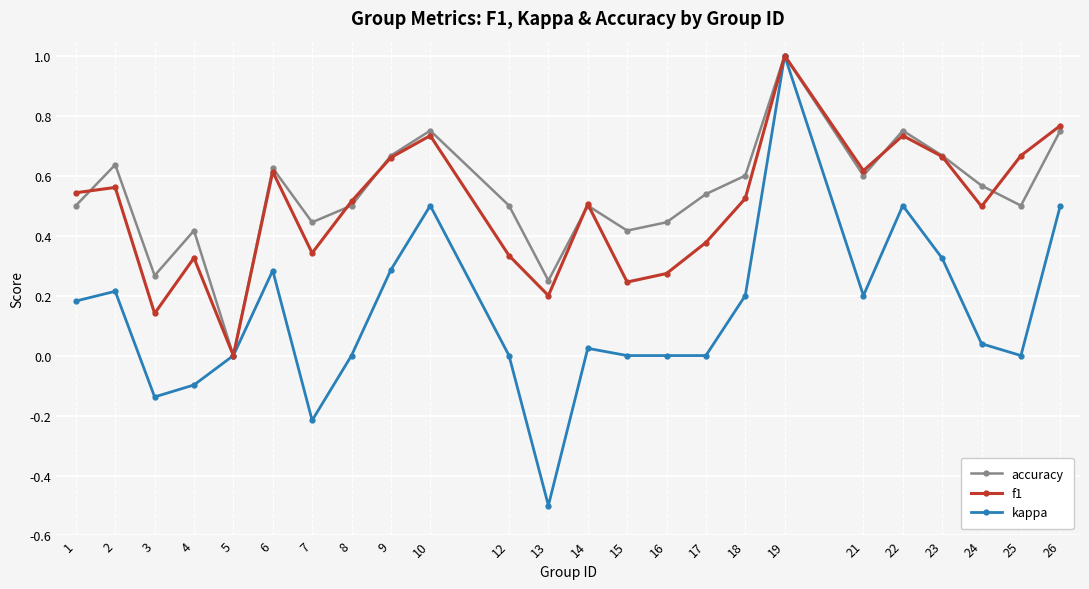

What is the maximum value for accuracy?

1.0